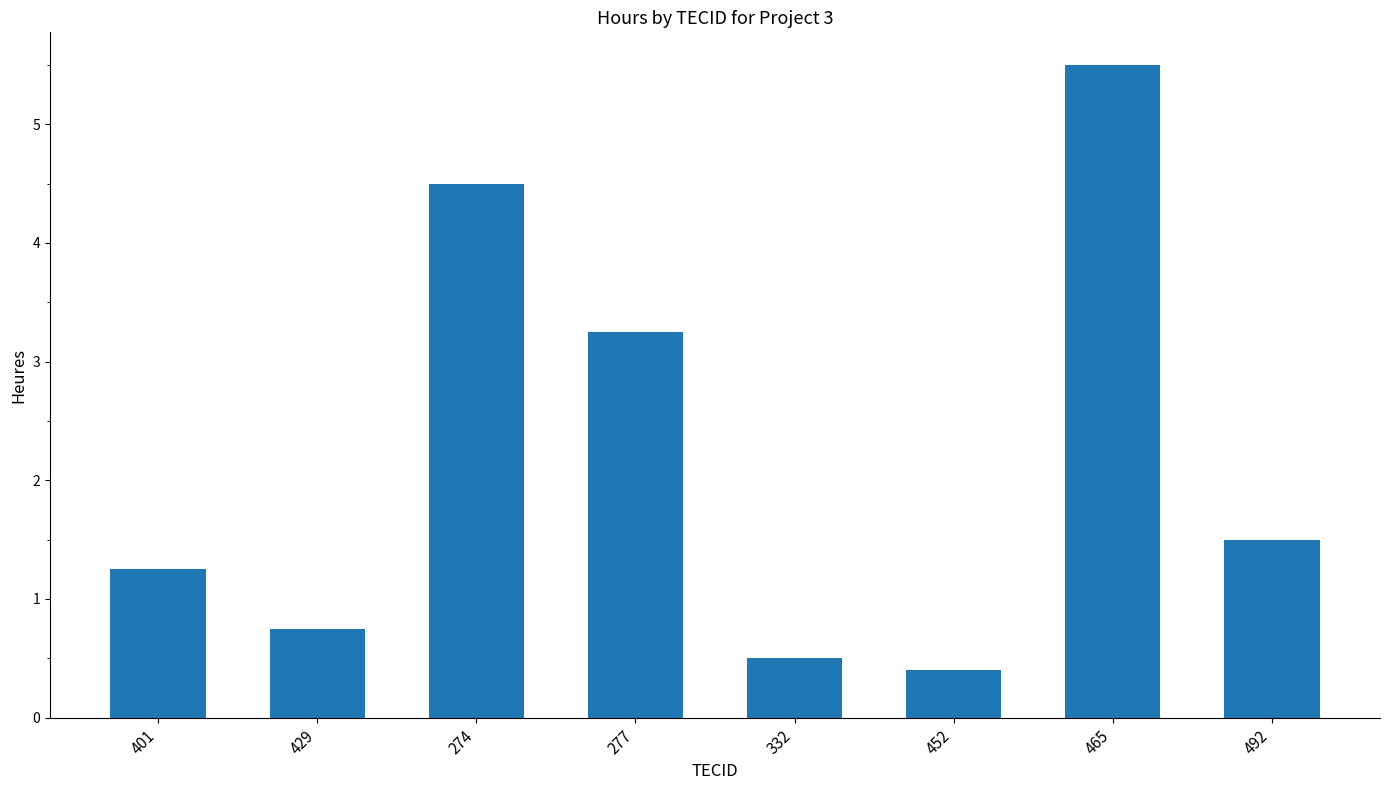

The value at 274 is 5.9. True or false?

False